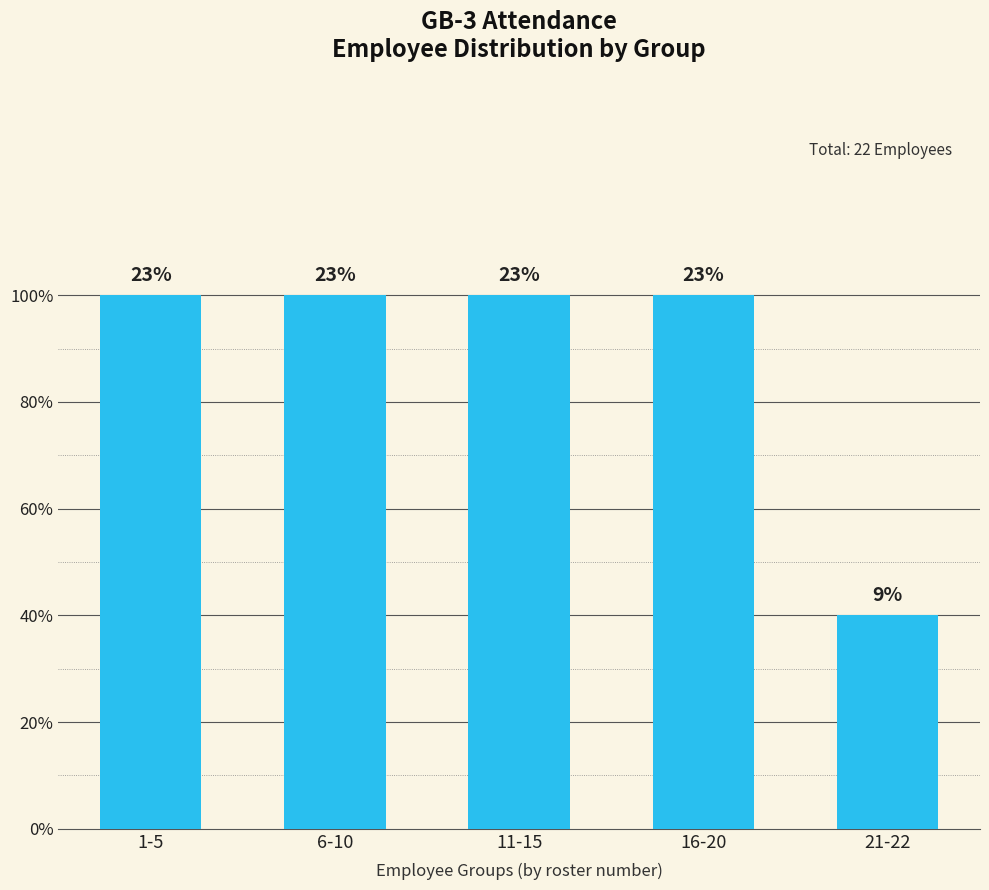

Does the chart contain any negative values?

No